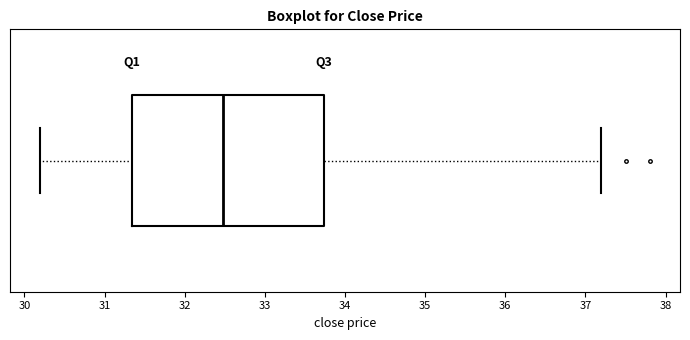

Read this box plot against the x-axis: the position of the median line, the range covered by the box, and the ends of both whiskers. The values are not printed on the chart, so give them approximately, as read against the axis.

median 32.5, box 31.3 to 33.7, whiskers 30.2 to 37.2